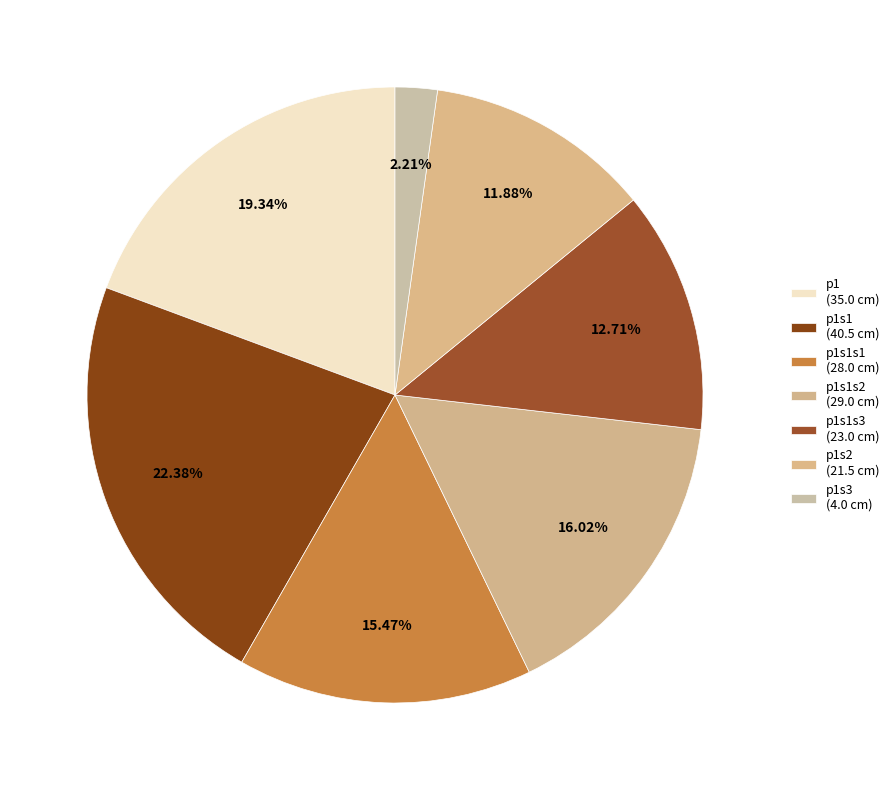

Is there any slice that represents more than half of the pie?

No